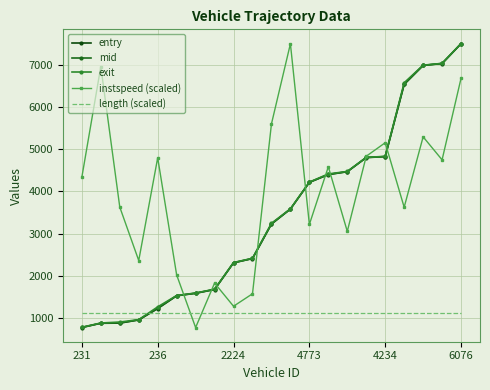

What is the average value of the mid series?

3419.3